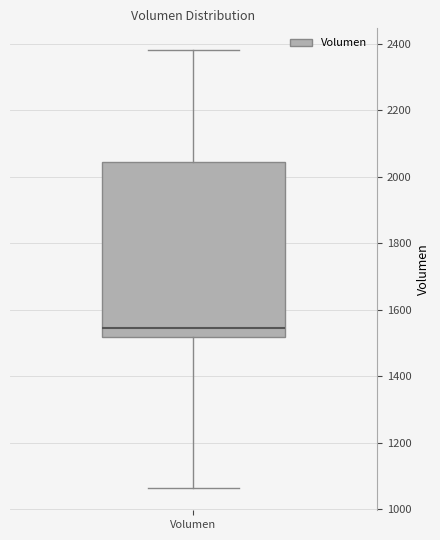

Where is the lower edge of the box for Volumen on the y-axis? The values are not printed on the chart, so give them approximately, as read against the axis.

1520